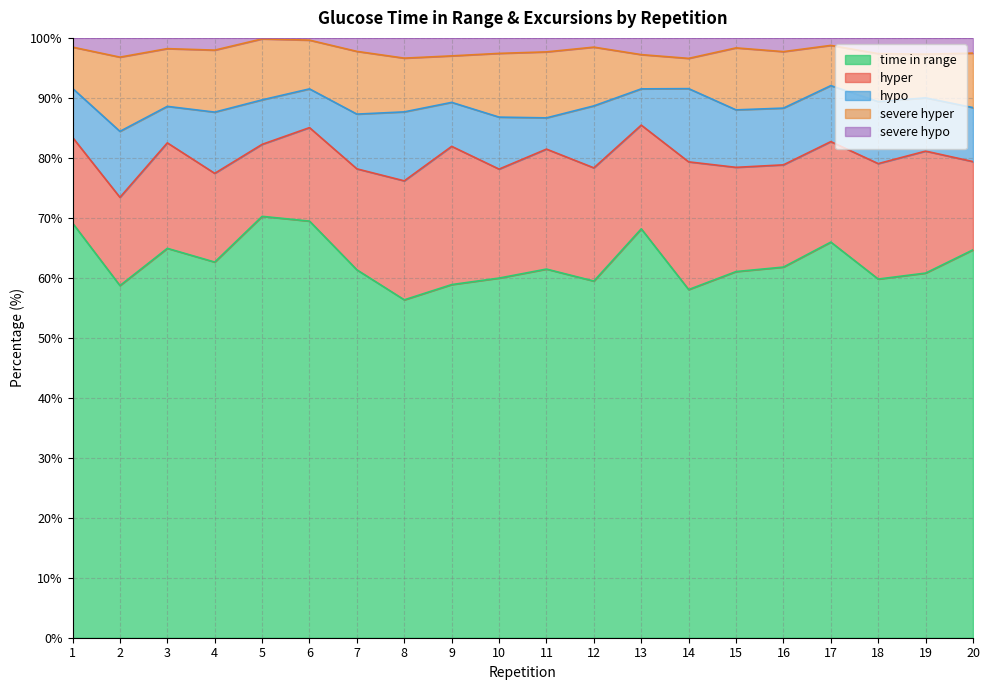

The severe hyper series shows 7.3 at 19. True or false?

True